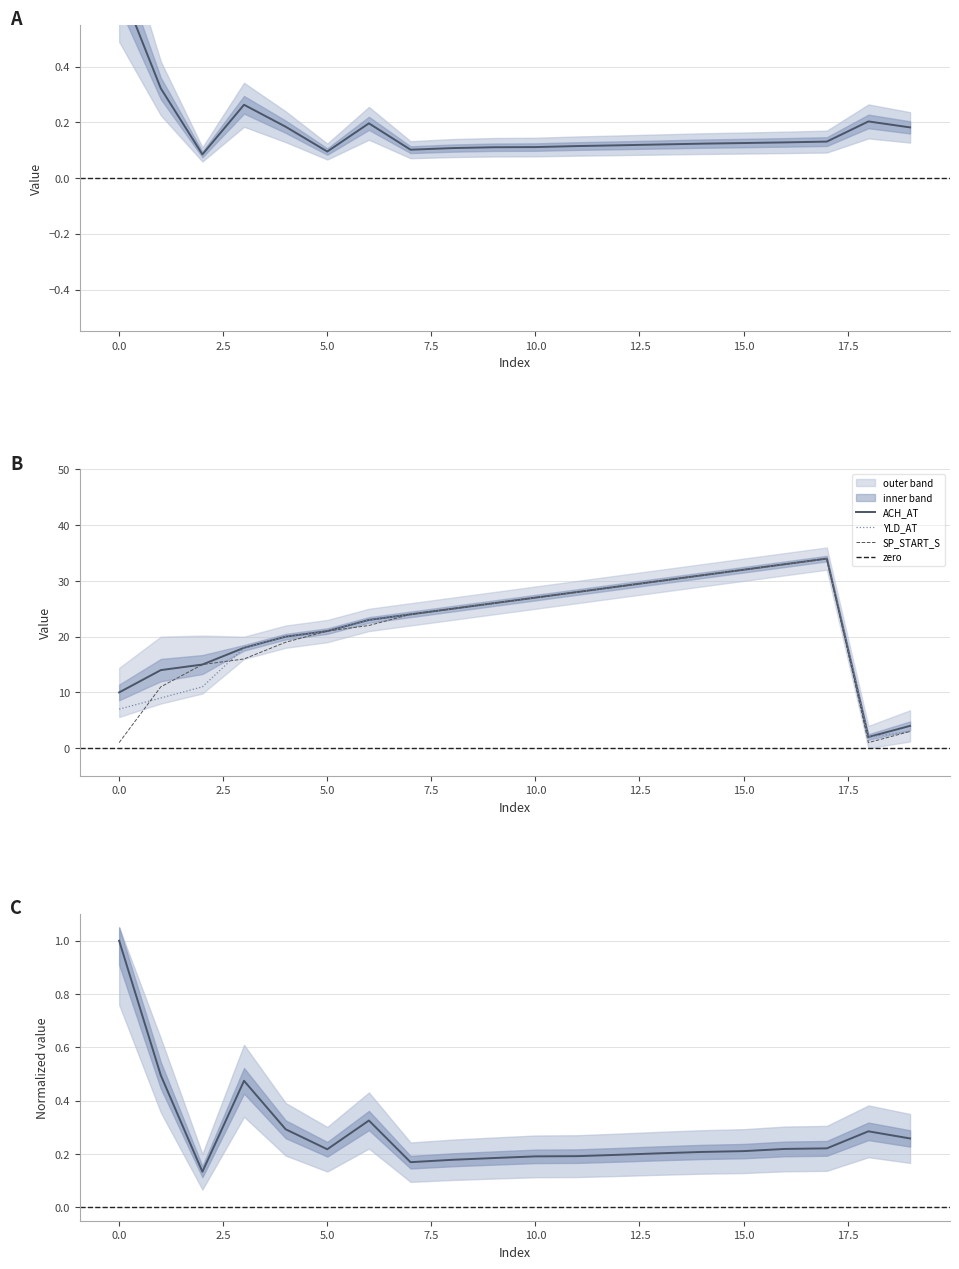

The SP_START_S series shows 42 at 10.0. True or false?

False